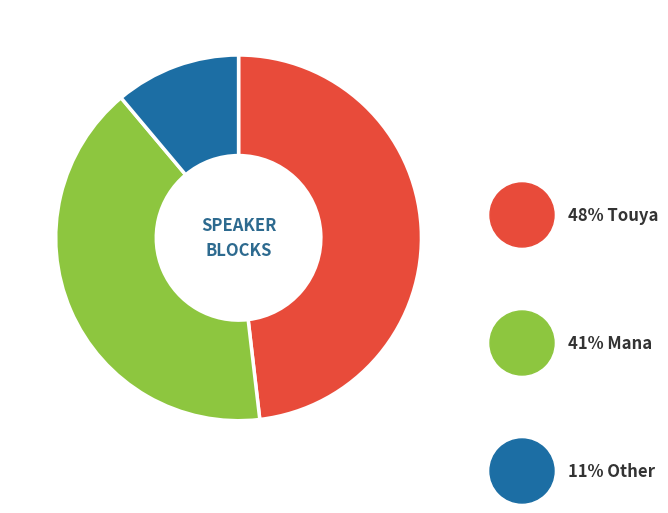

Is there any slice that represents more than half of the pie?

No